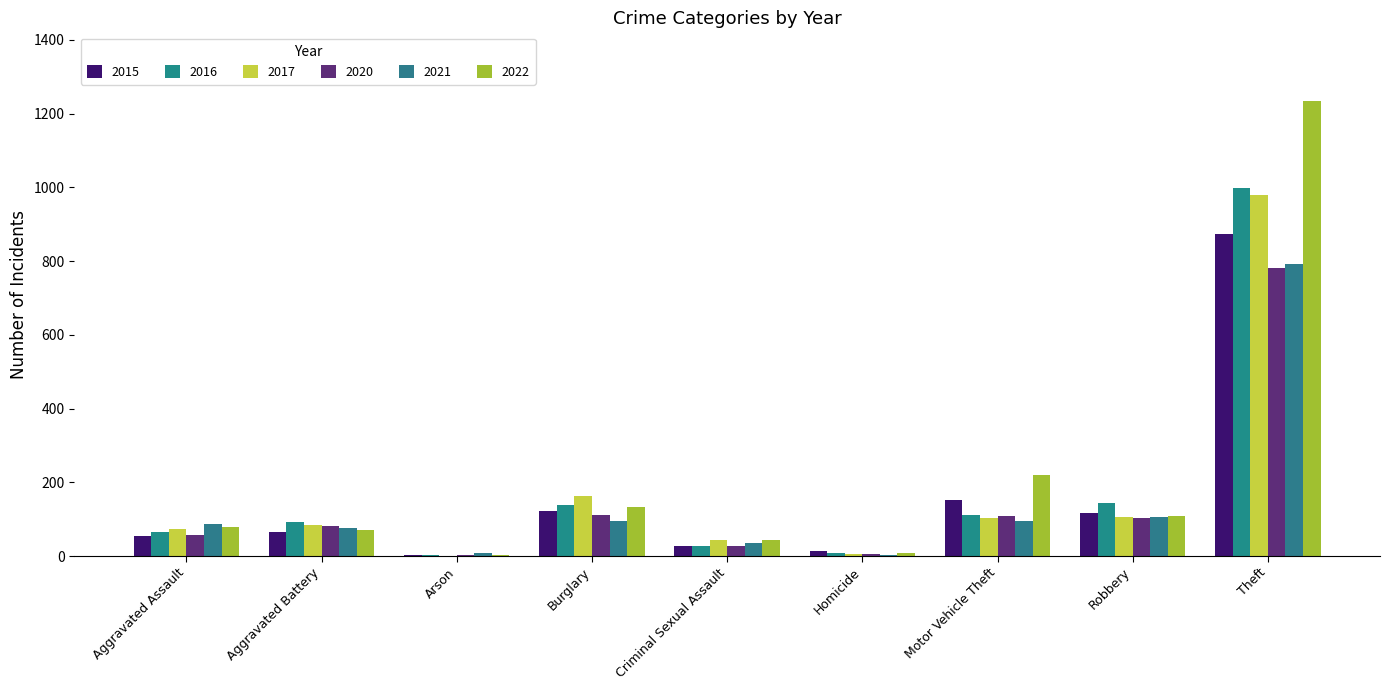

Count the number of data series in this chart.

6